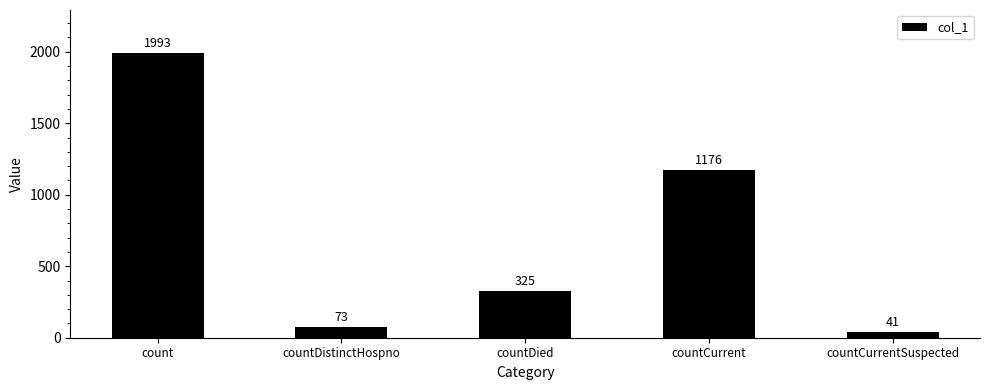

List the labels in order of value, largest first.

count, countCurrent, countDied, countDistinctHospno, countCurrentSuspected